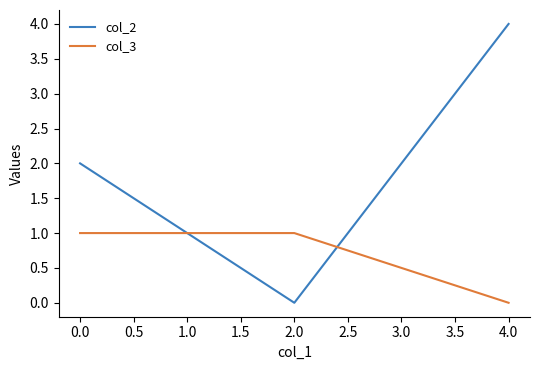

At which category is the sum across all series the highest?

4.0